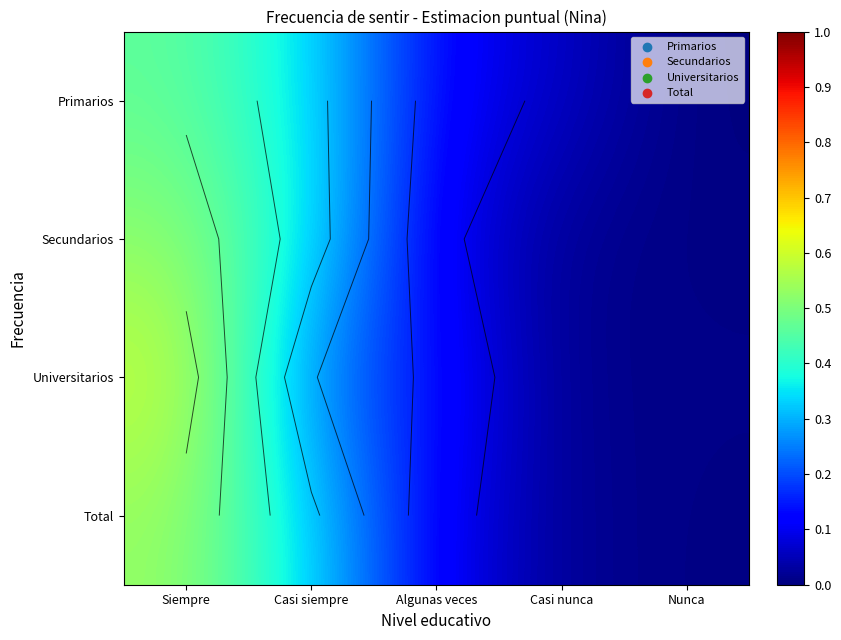

Count the number of data series in this chart.

4